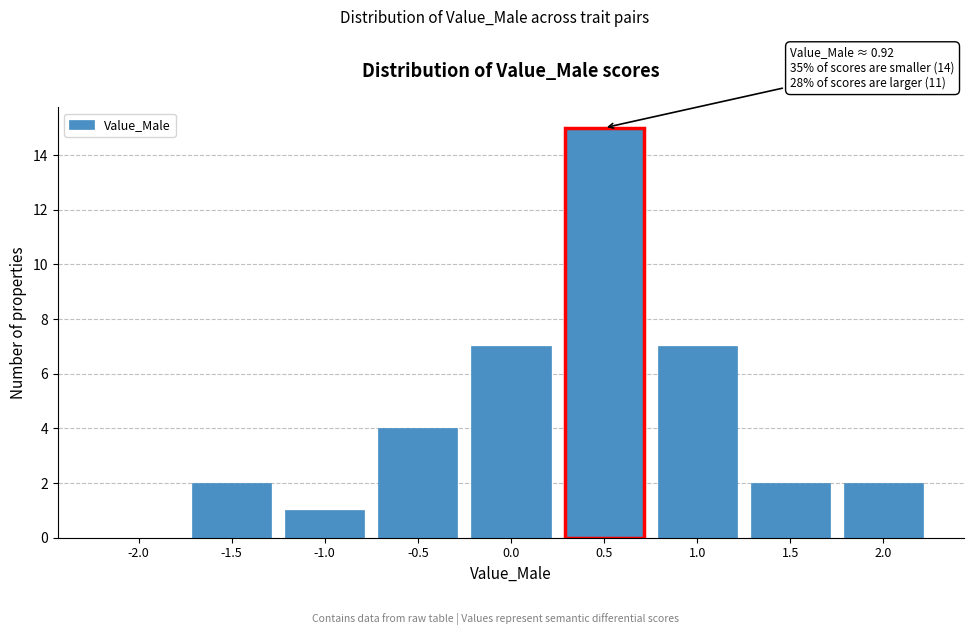

Reading right to left, list all the values displayed in this chart.

2.0=2	1.5=2	1.0=7	0.5=15	0.0=7	-0.5=4	-1.0=1	-1.5=2	-2.0=0